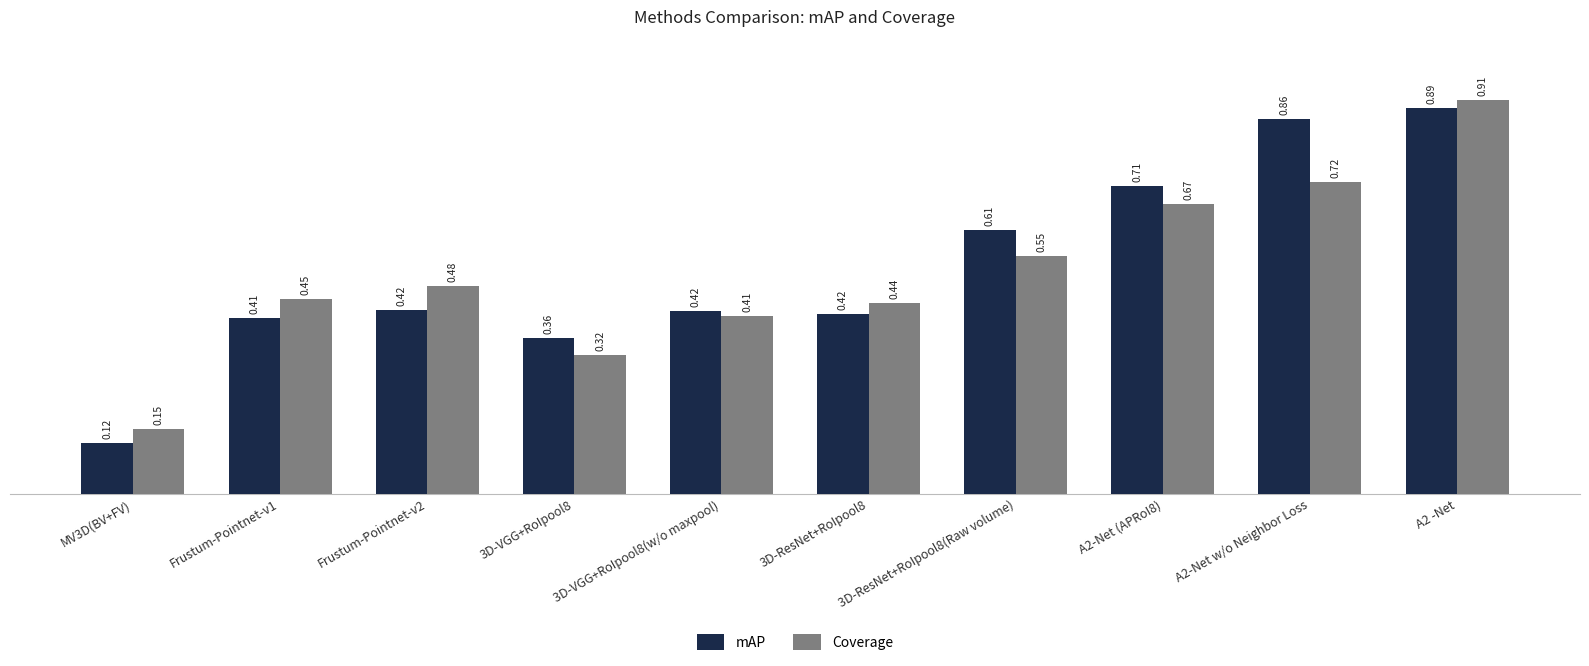

Which series has the largest range (max minus min)?

mAP